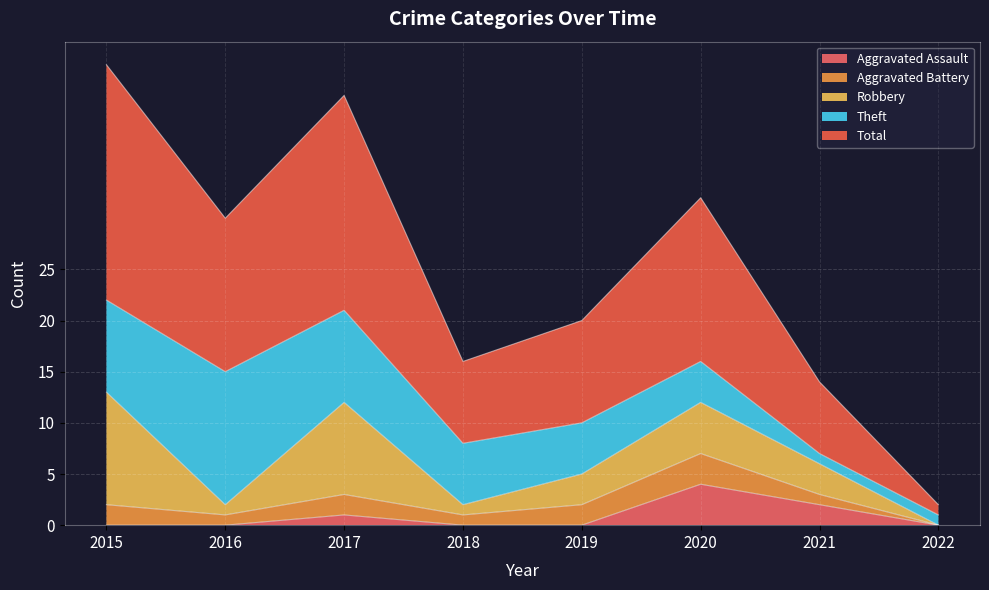

Is it true that Aggravated Battery equals 1 at 2018?

True